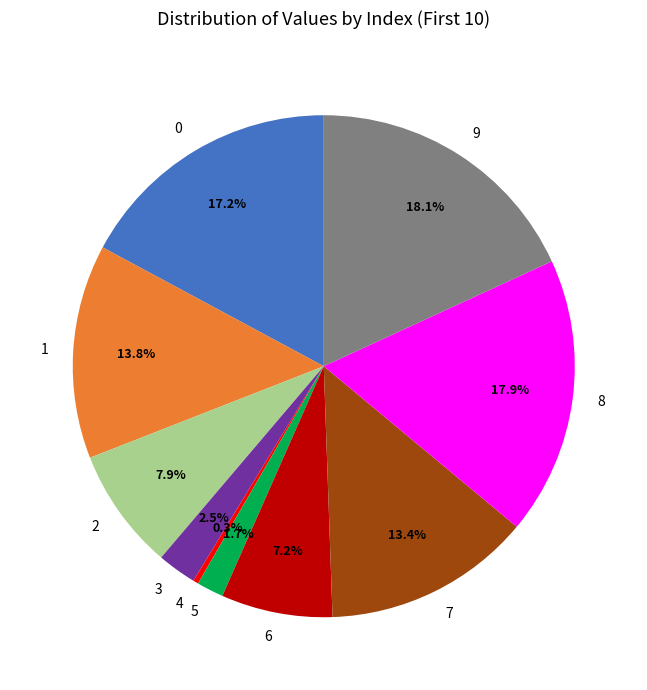

To the nearest percent, what portion does 6 represent?

7%